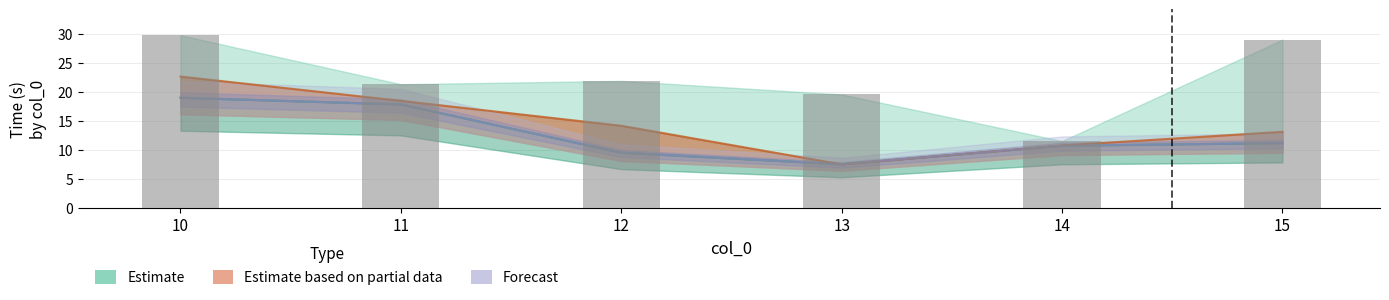

Reading left to right, extract all data points from this chart.

times_m1: 10=19.0	11=17.8	12=9.5	13=7.5	14=10.7	15=11.2
times_m2: 10=22.6	11=18.5	12=14.1	13=7.5	14=10.7	15=13.1
times_m3: 10=29.8	11=21.3	12=21.9	13=19.6	14=11.5	15=29.0
times_m4: 10=19.0	11=17.8	12=9.5	13=7.5	14=10.7	15=11.2